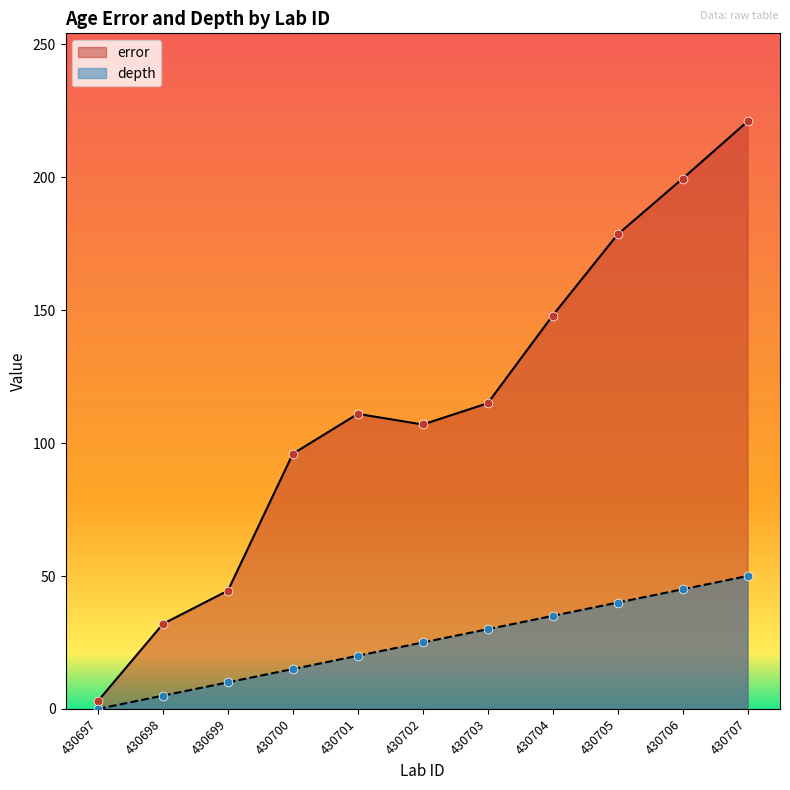

What is the total value across all series at 430703?

145.0